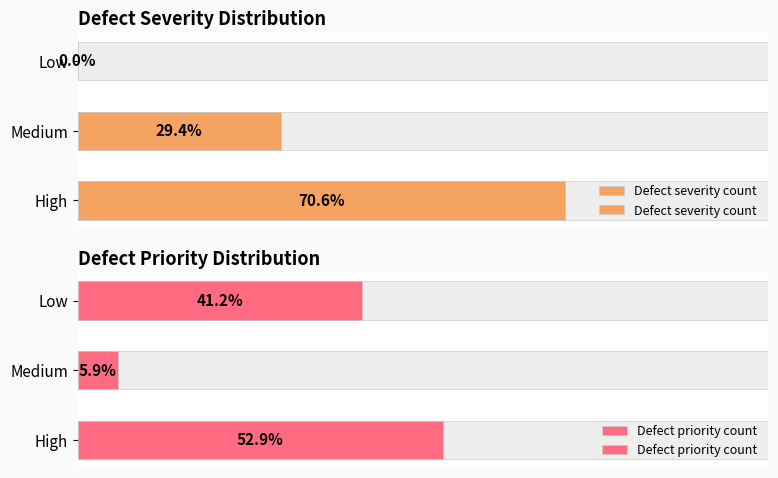

Reading left to right, extract all data points from this chart.

Defect severity count: 12	5	0
Defect priority count: 9	1	7